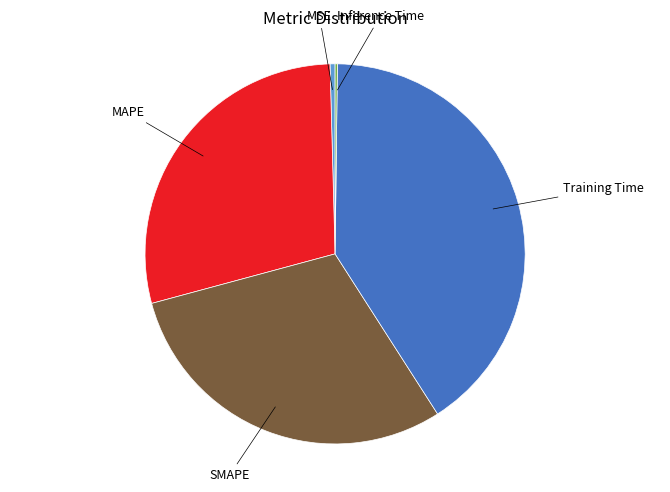

Is there a majority slice in this chart?

No